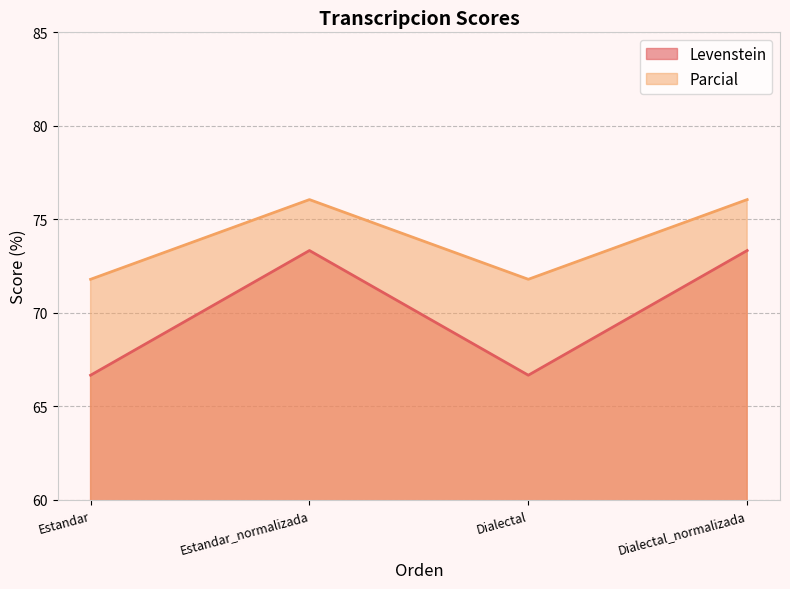

How many values in the Parcial series exceed 76?

2